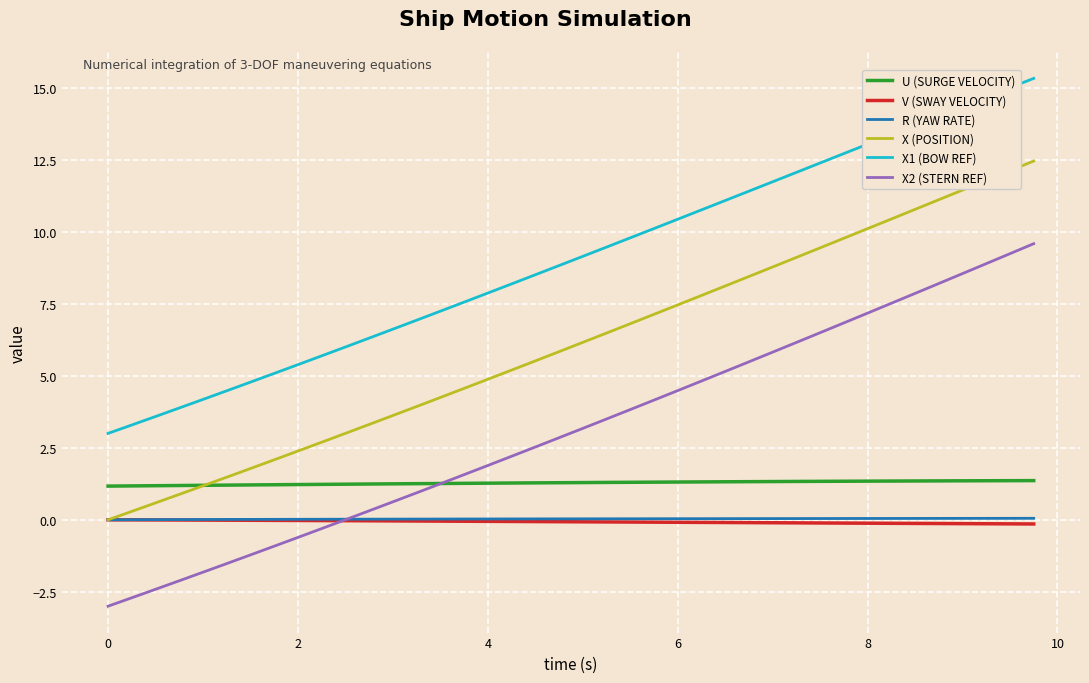

What is the smallest value displayed?

-3.0